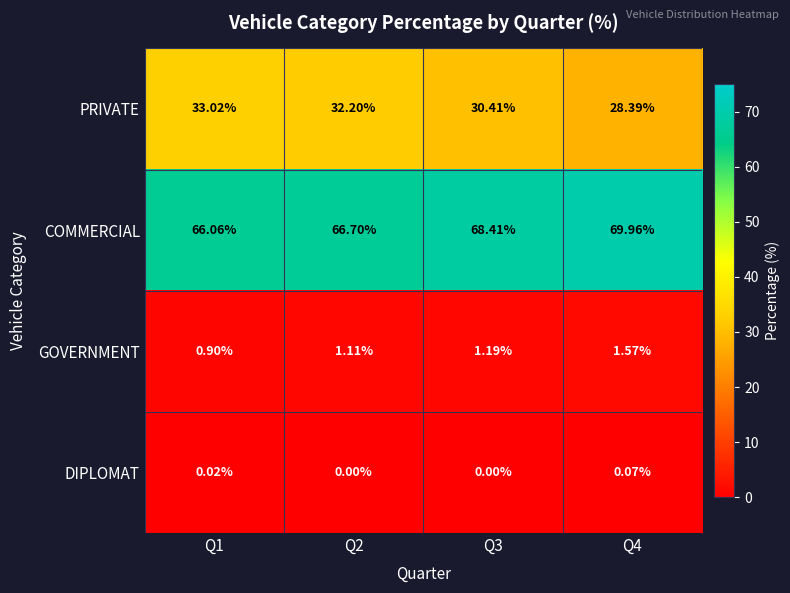

Rank the series by their maximum value, from lowest to highest.

DIPLOMAT, GOVERNMENT, PRIVATE, COMMERCIAL